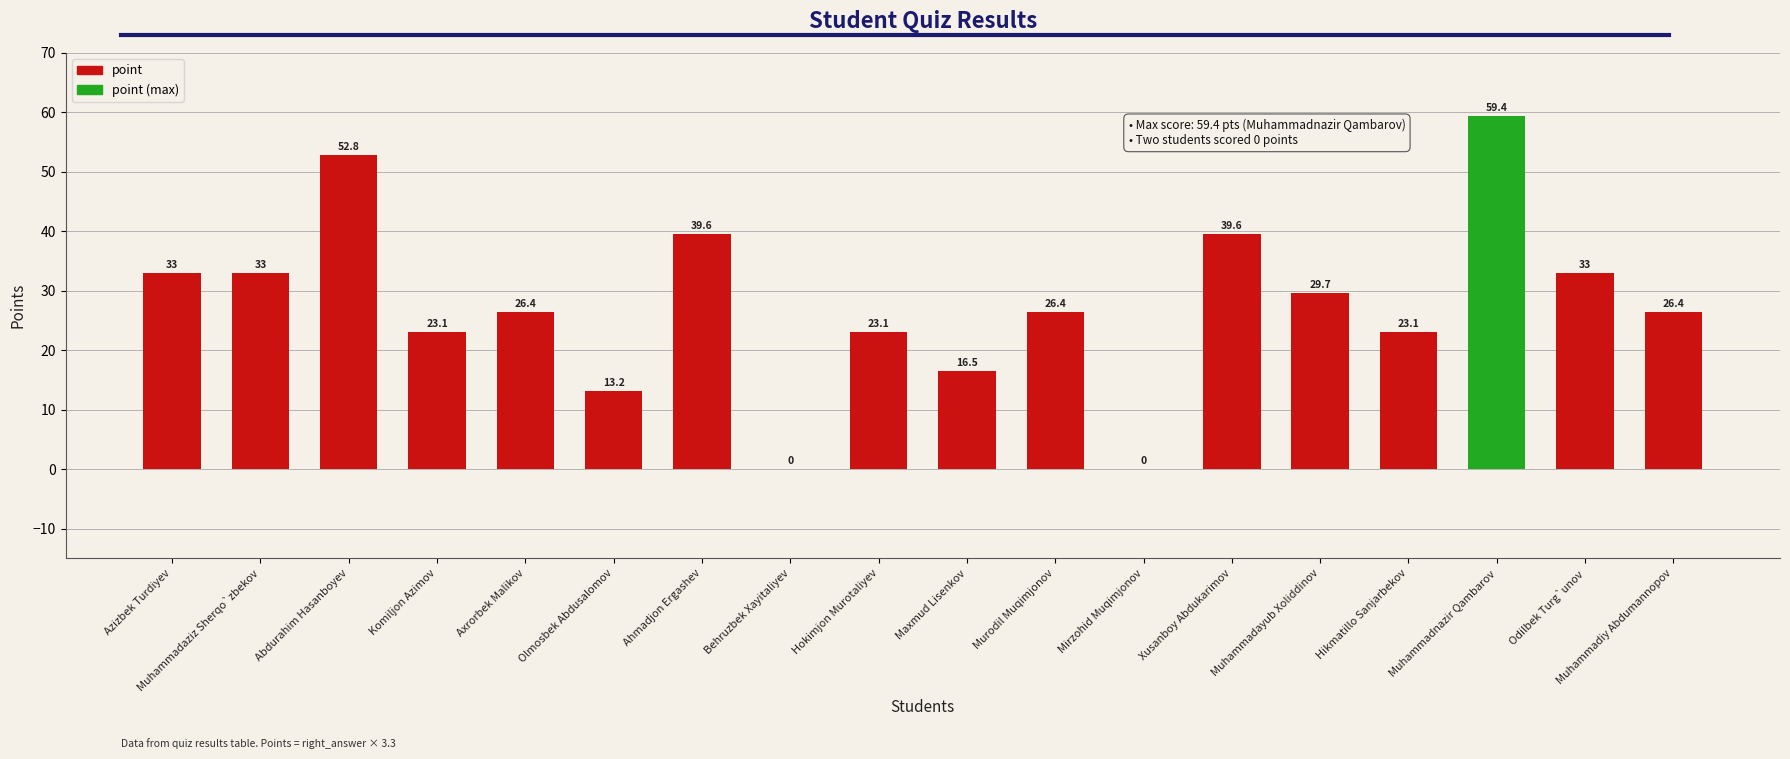

Where does the data first go above 26?

Azizbek Turdiyev